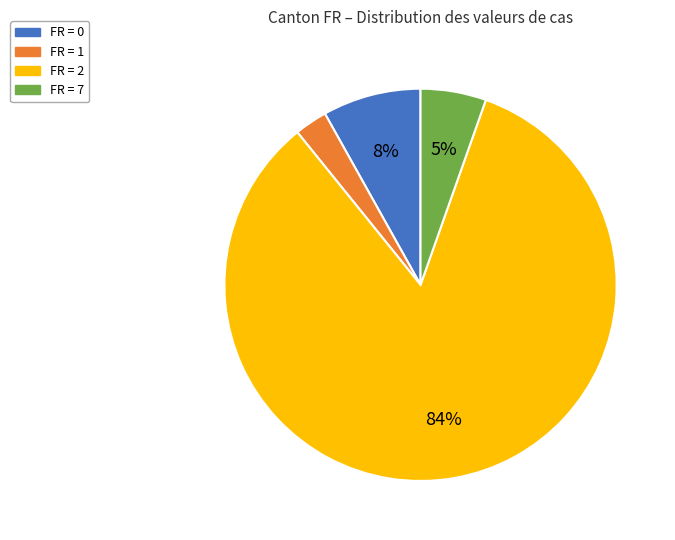

To the nearest percent, what is the average slice percentage?

25%